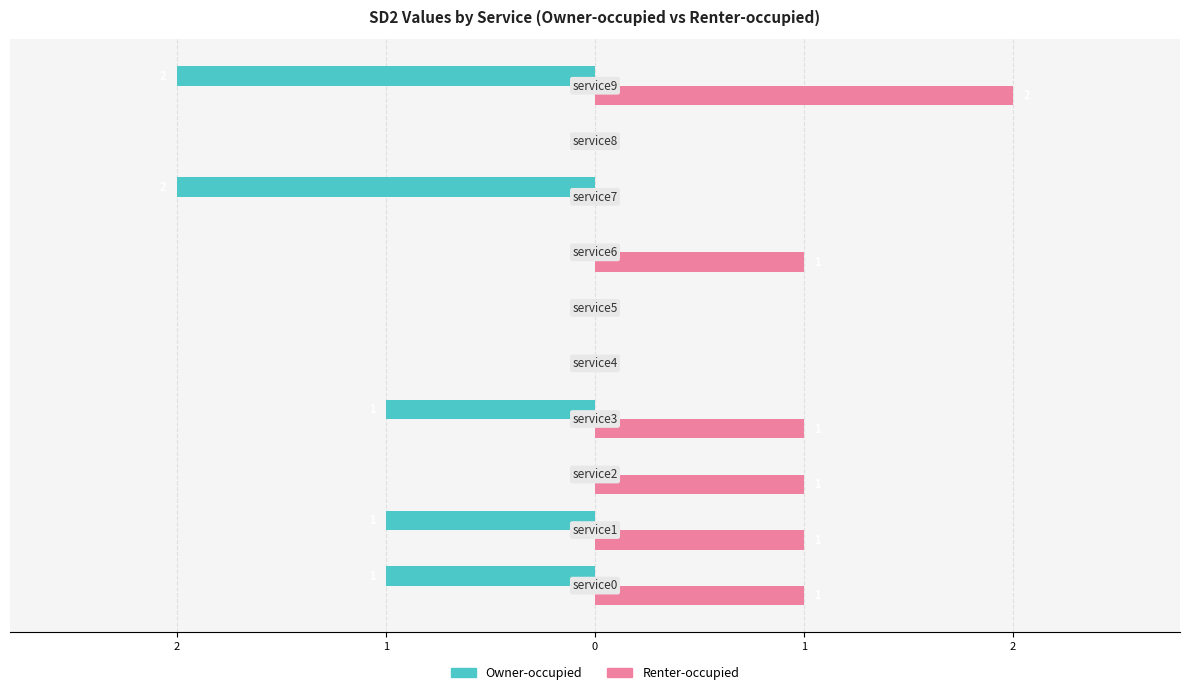

What are all the series names shown in the legend?

Owner-occupied, Renter-occupied